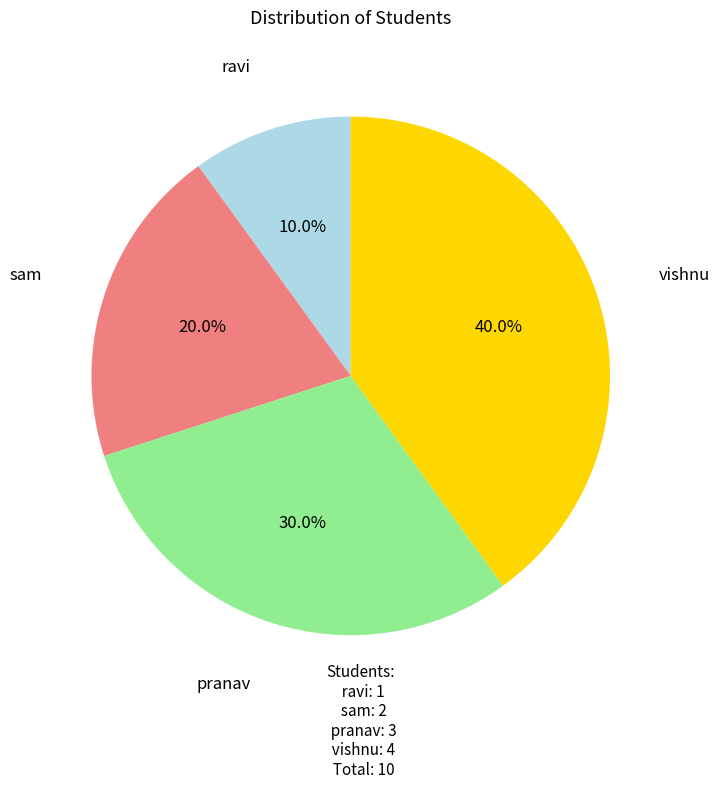

To the nearest percent, what is the combined percentage of pranav and sam?

50%